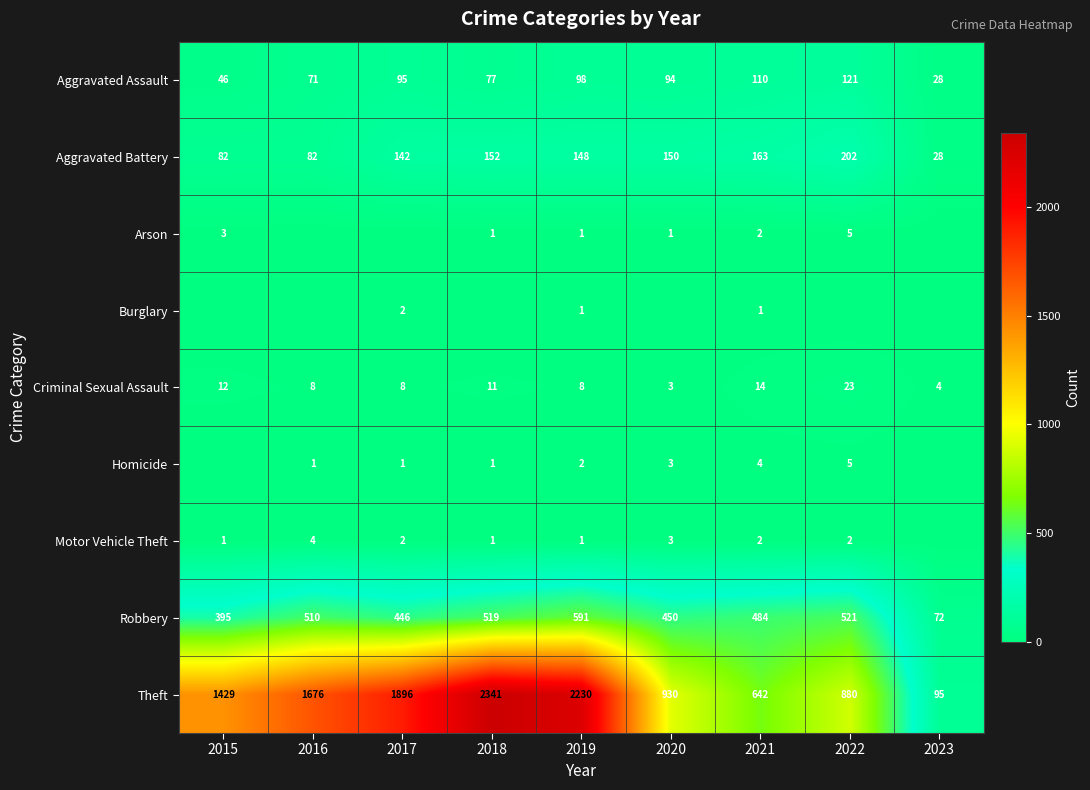

True or false: Theft has a value of 930 at 2020.

True